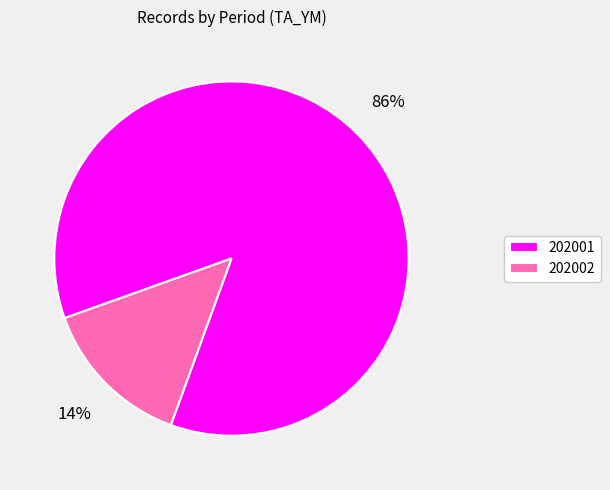

Which has a higher value, 202001 or 202002?

202001